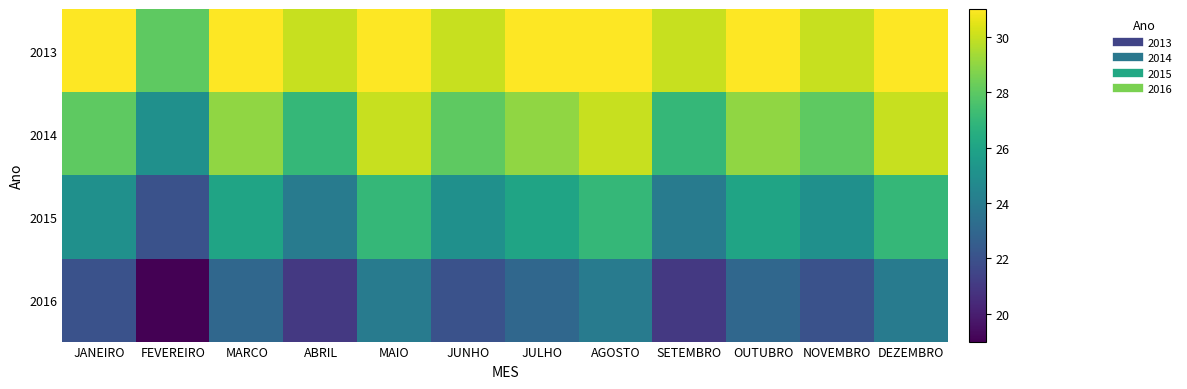

Count the number of data series in this chart.

4